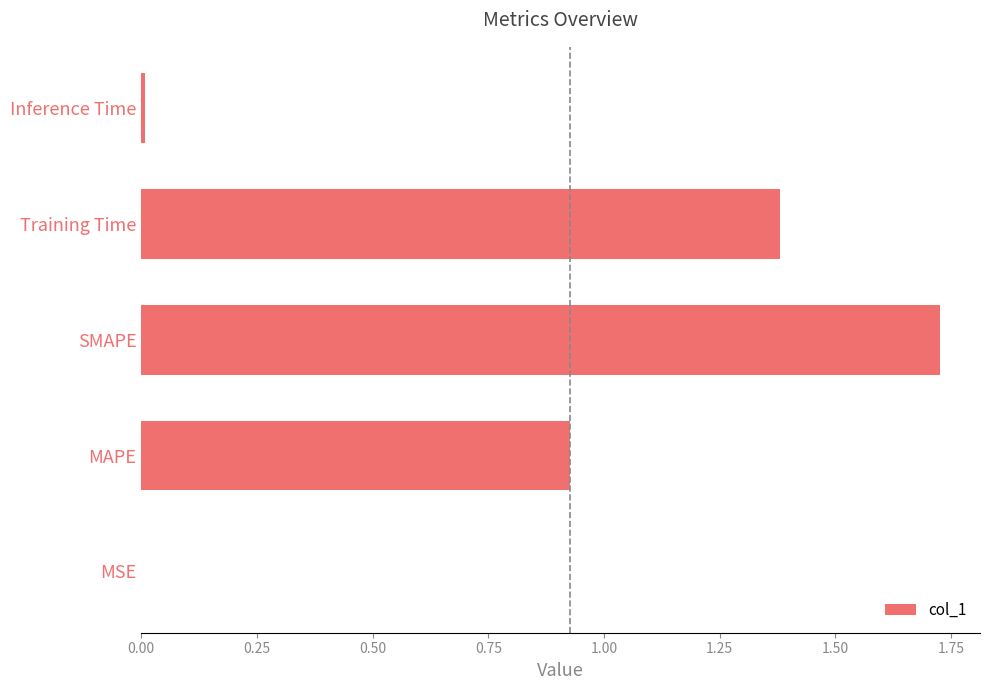

Between MAPE and SMAPE, which is larger?

SMAPE